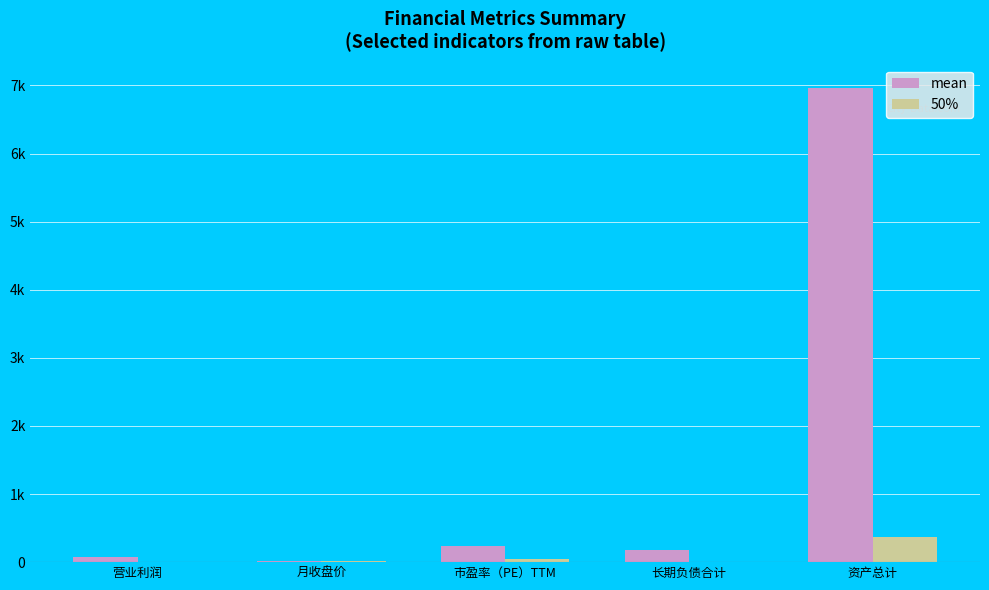

Reading left to right, extract all data points from this chart.

mean: 78.0	19.9	238.0	177.7	6957.0
50%: 6.3	11.9	40.9	0.0	375.4